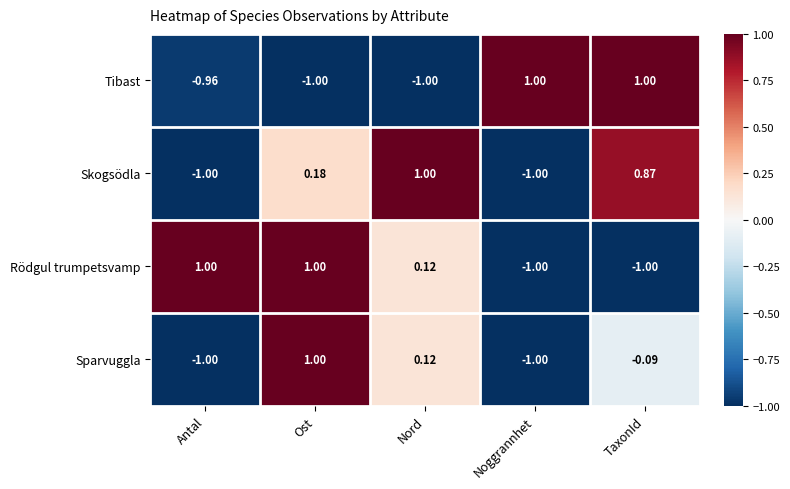

Where is Tibast nearest to the value 0?

Antal